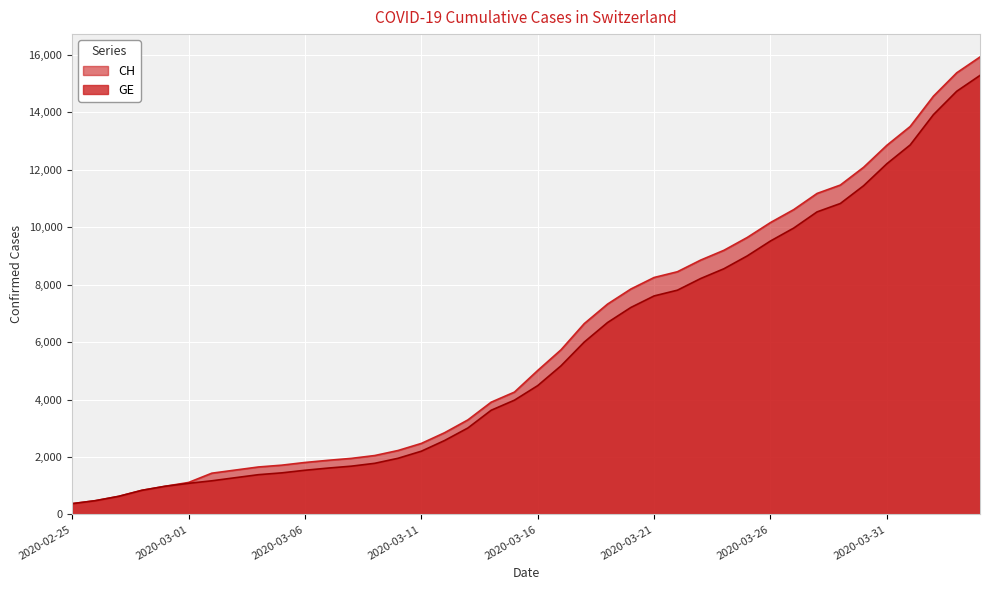

Where does the GE series first go above 4485?

2020-03-17